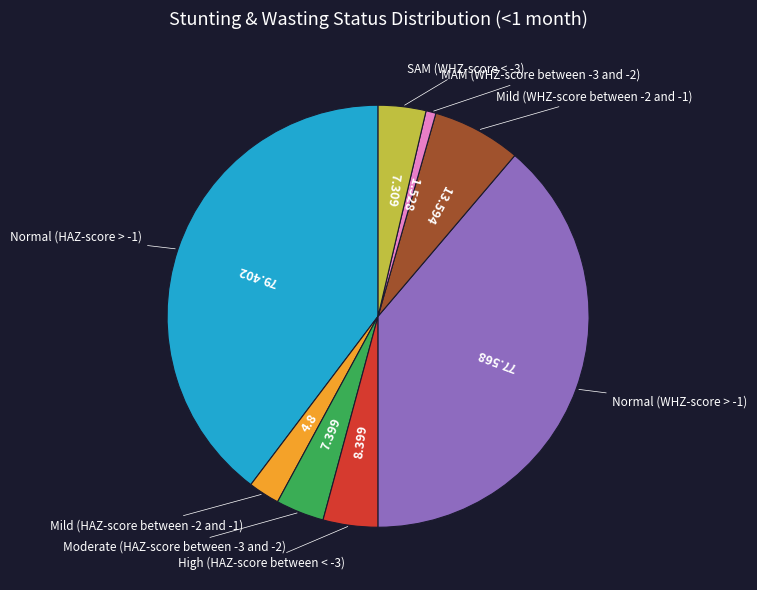

Does any single category account for the majority?

No